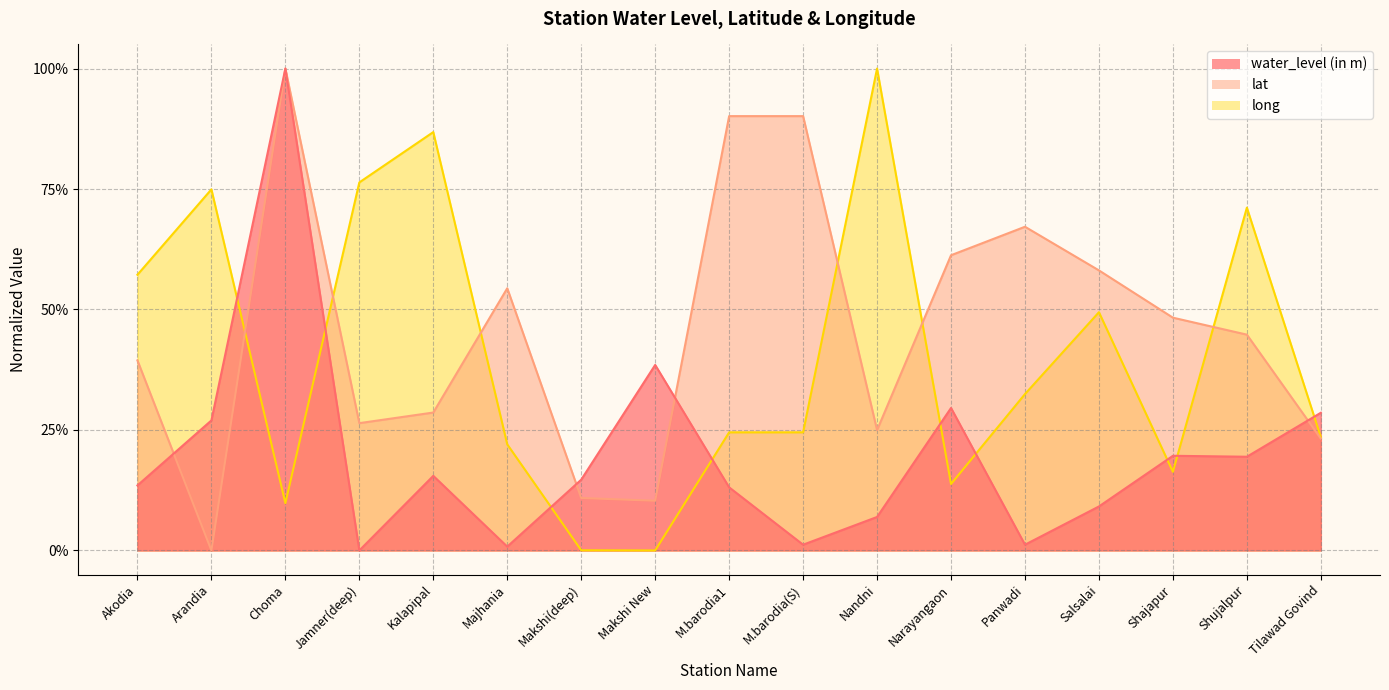

Between Majhania and Nandni, which is larger?

Nandni